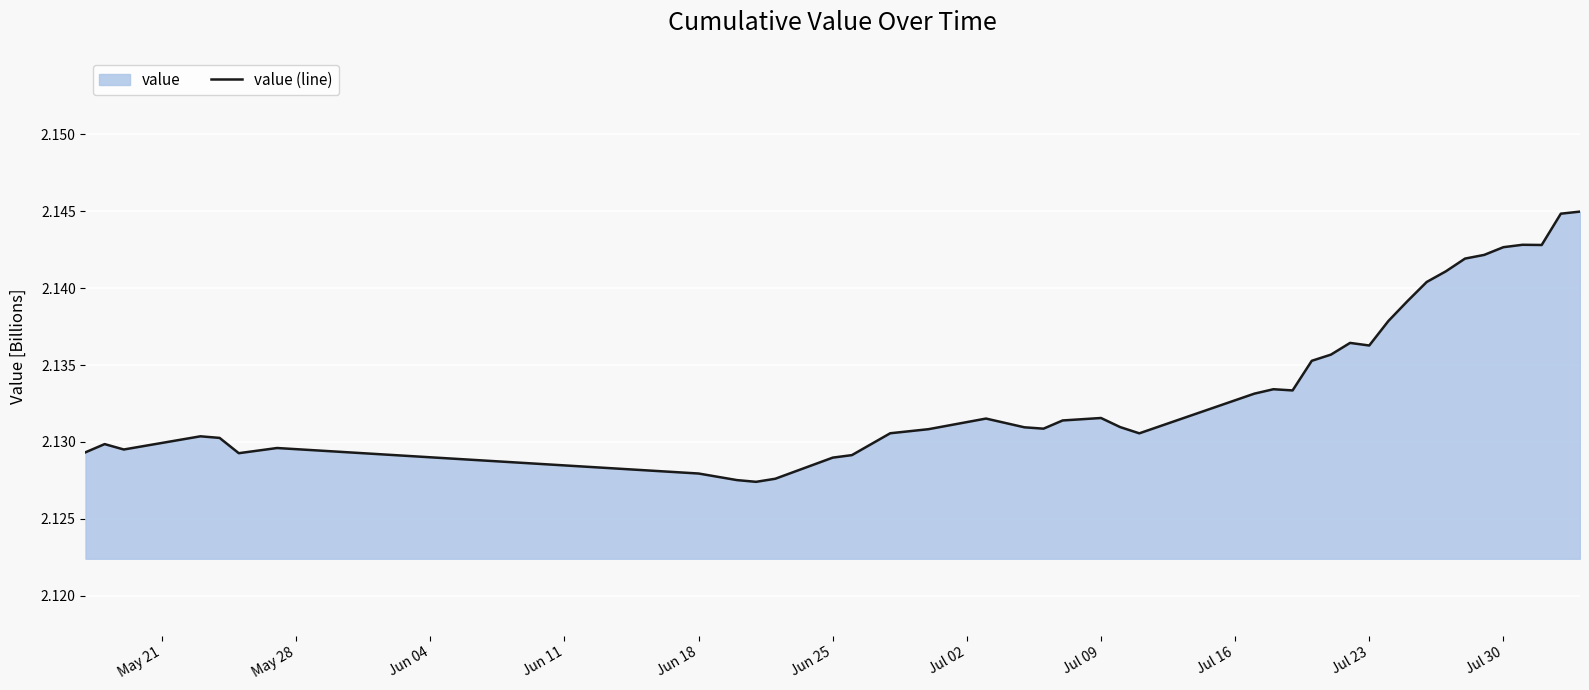

What is the greatest value displayed?

2.1